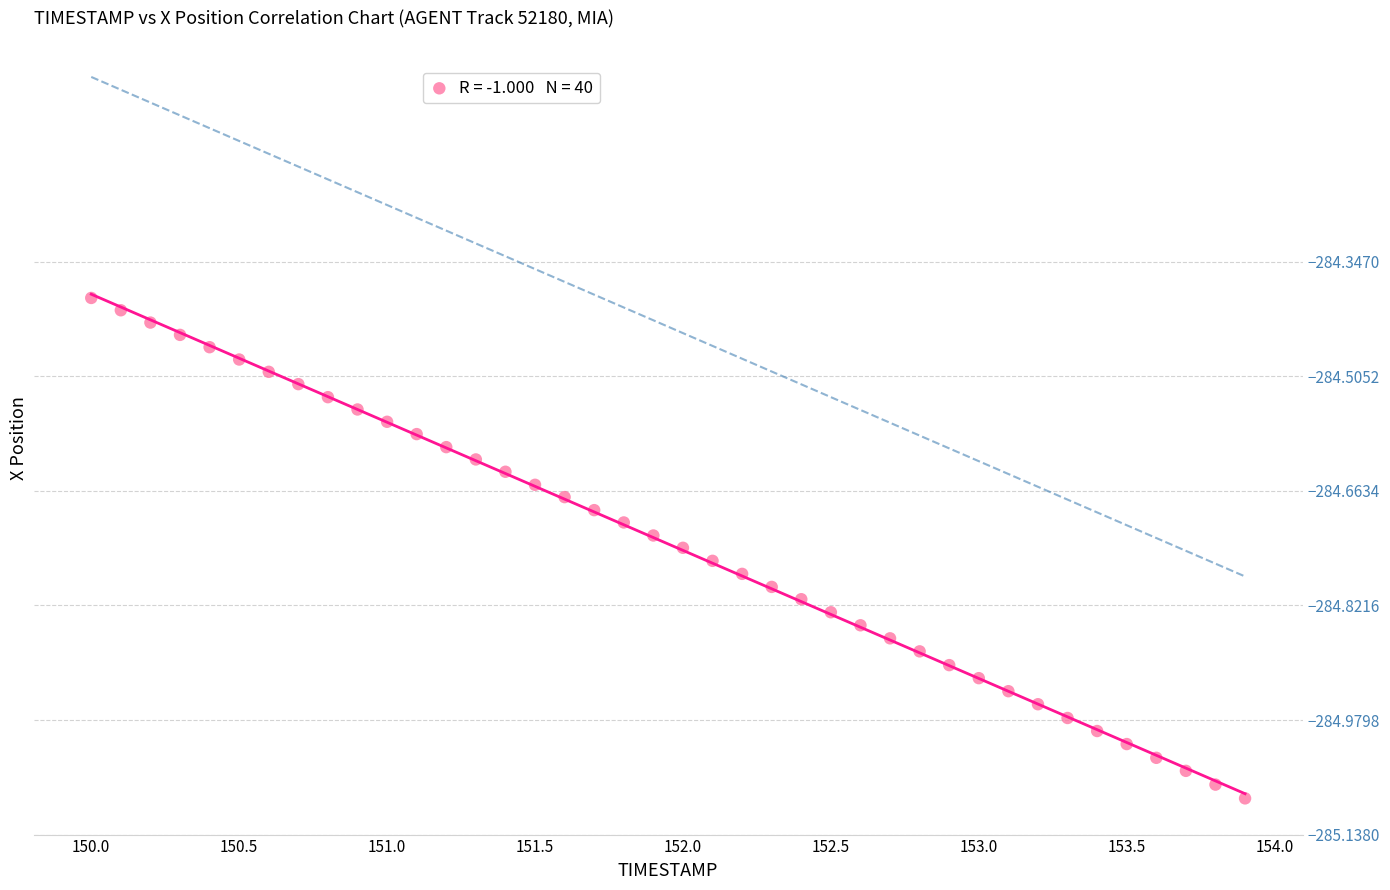

What is the range of X values (max minus min)?

3.9